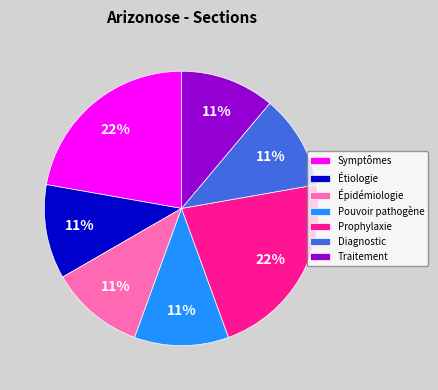

What percentage is the Étiologie slice, to the nearest percent?

11%